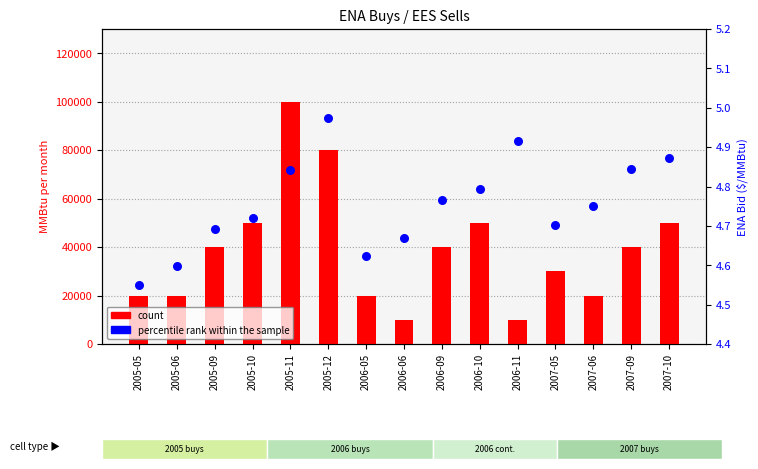

At which category is the sum across all series the highest?

2005-11